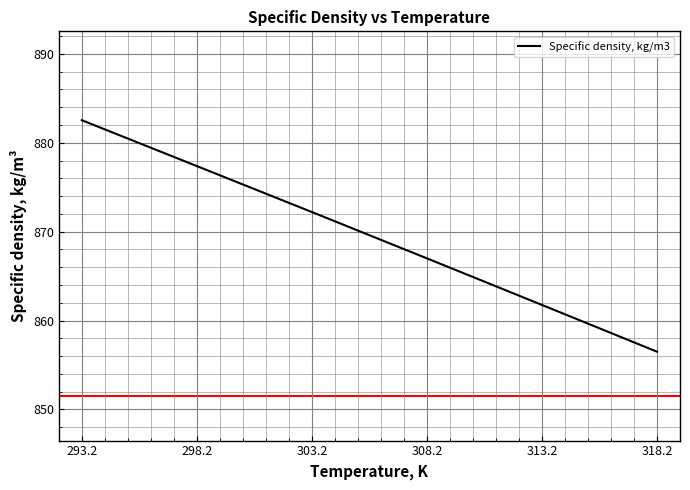

At which category does the chart reach its peak across all series?

293.2